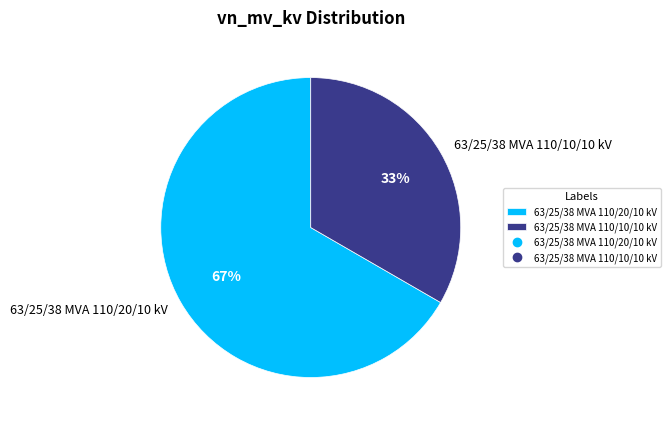

Is 63/25/38 MVA 110/10/10 kV the majority of the pie?

No